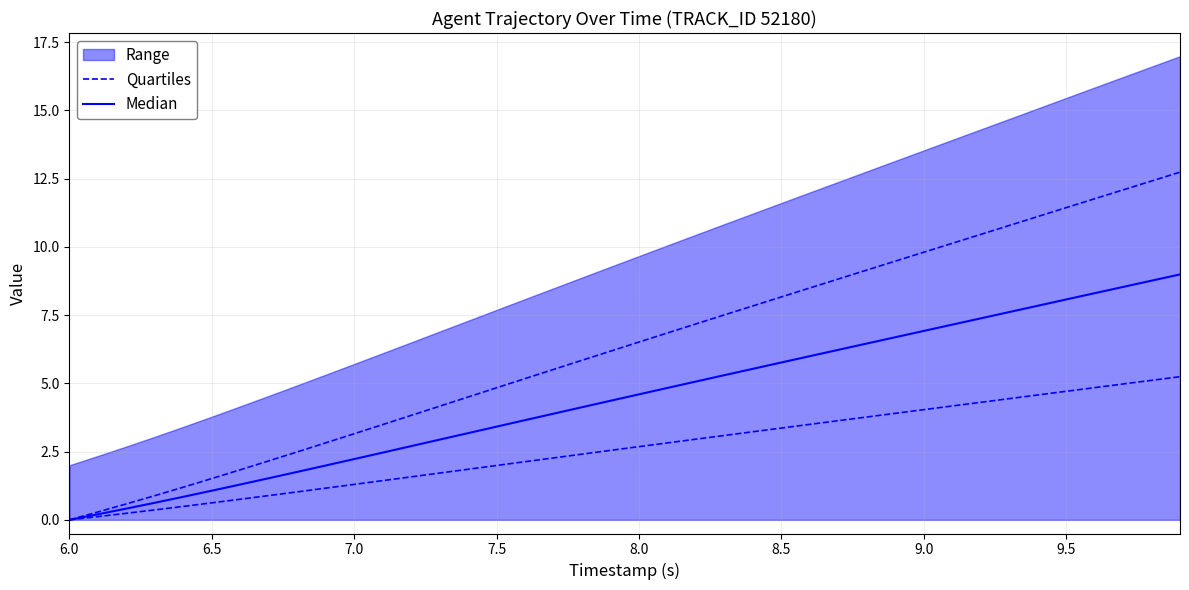

True or false: Quartiles and Median intersect in this chart.

False